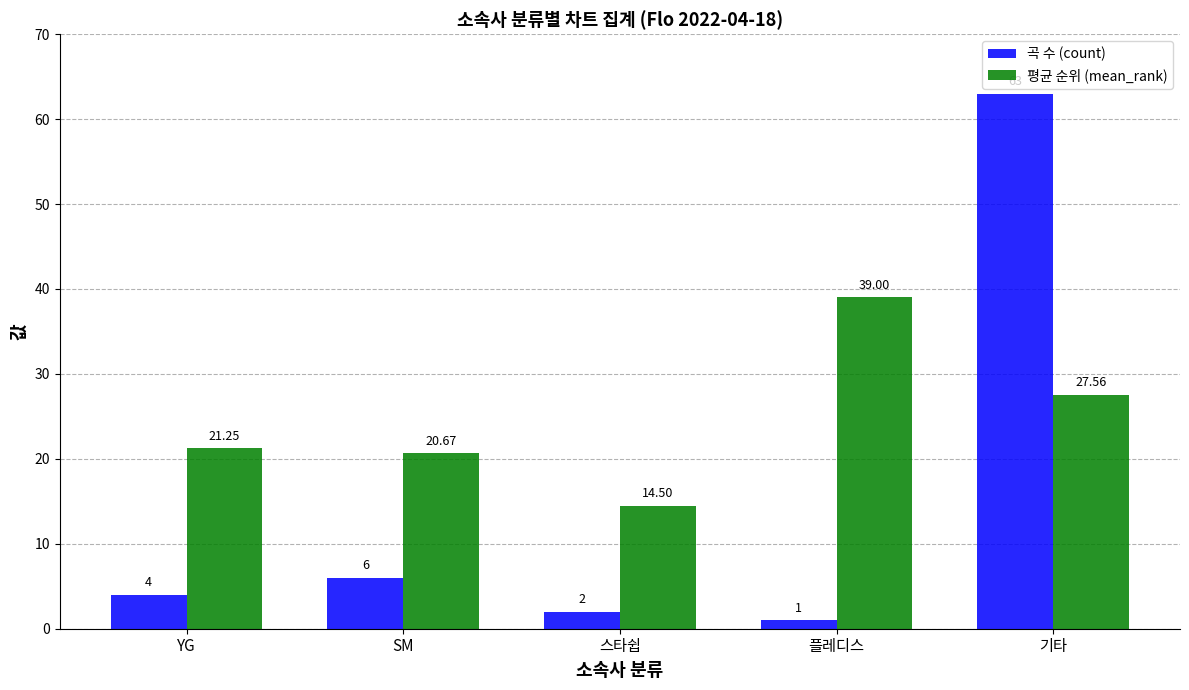

How many bars are there in each group?

2